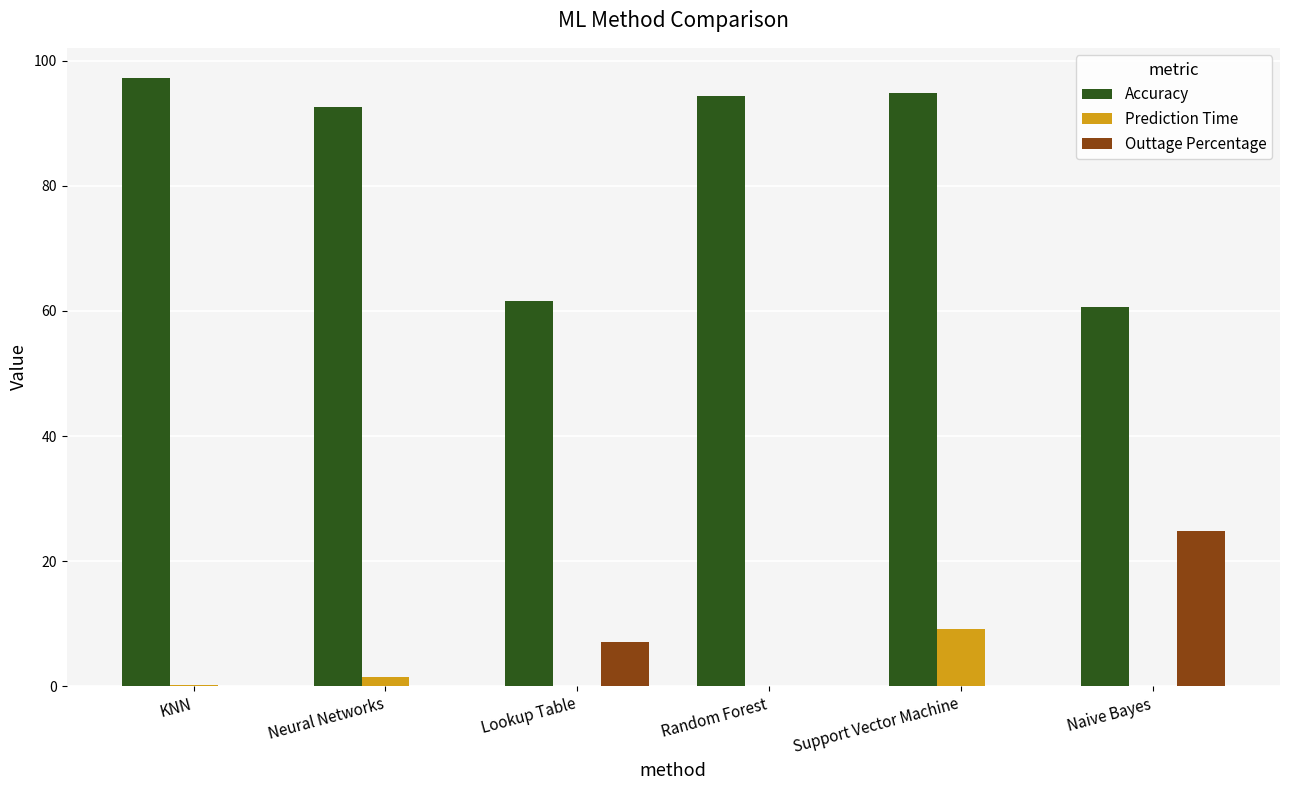

Count the number of data series in this chart.

3